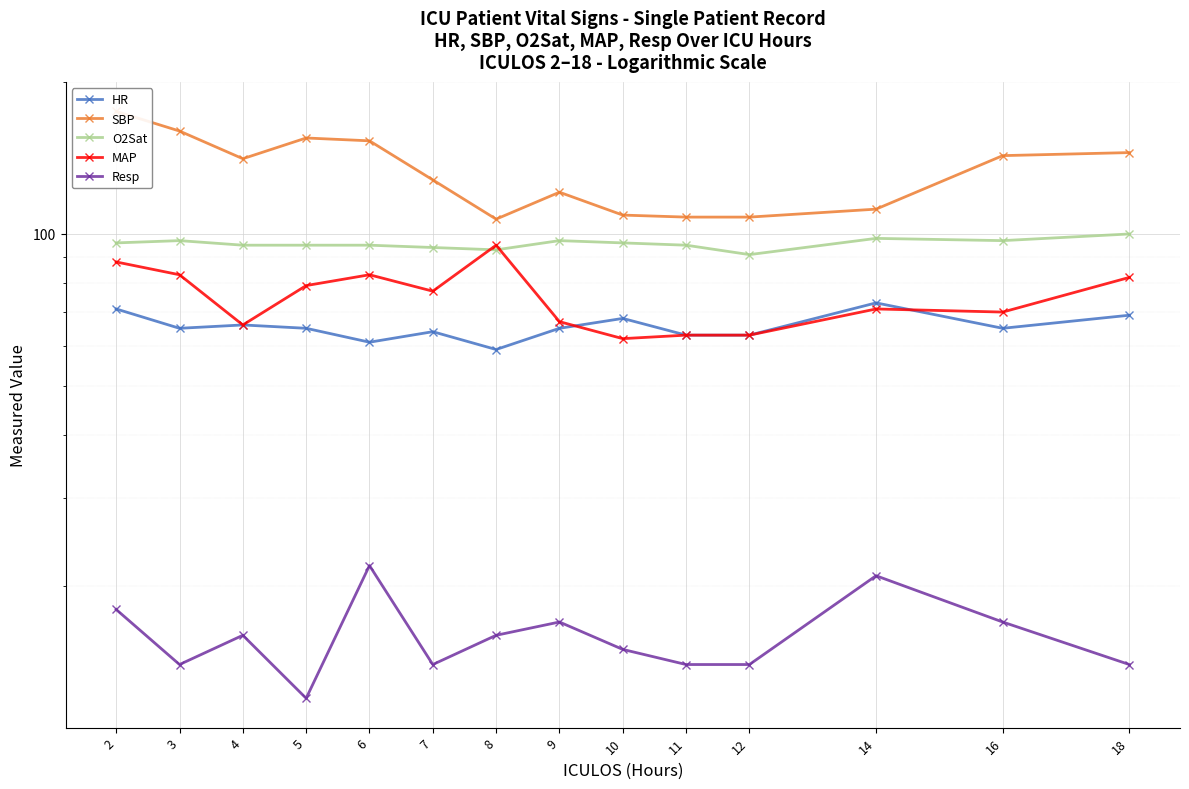

How many data points in O2Sat are less than 96?

7